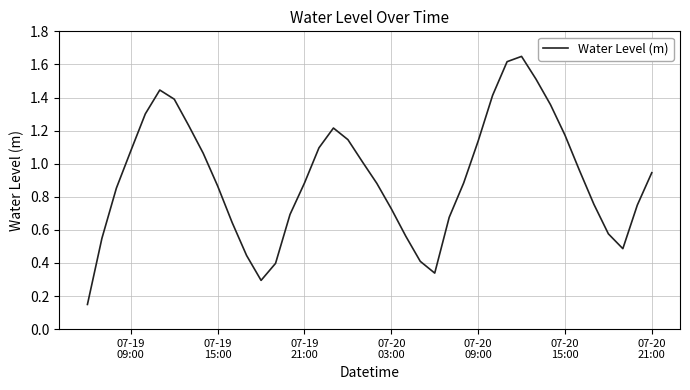

What is the difference between the maximum and minimum values?

1.5